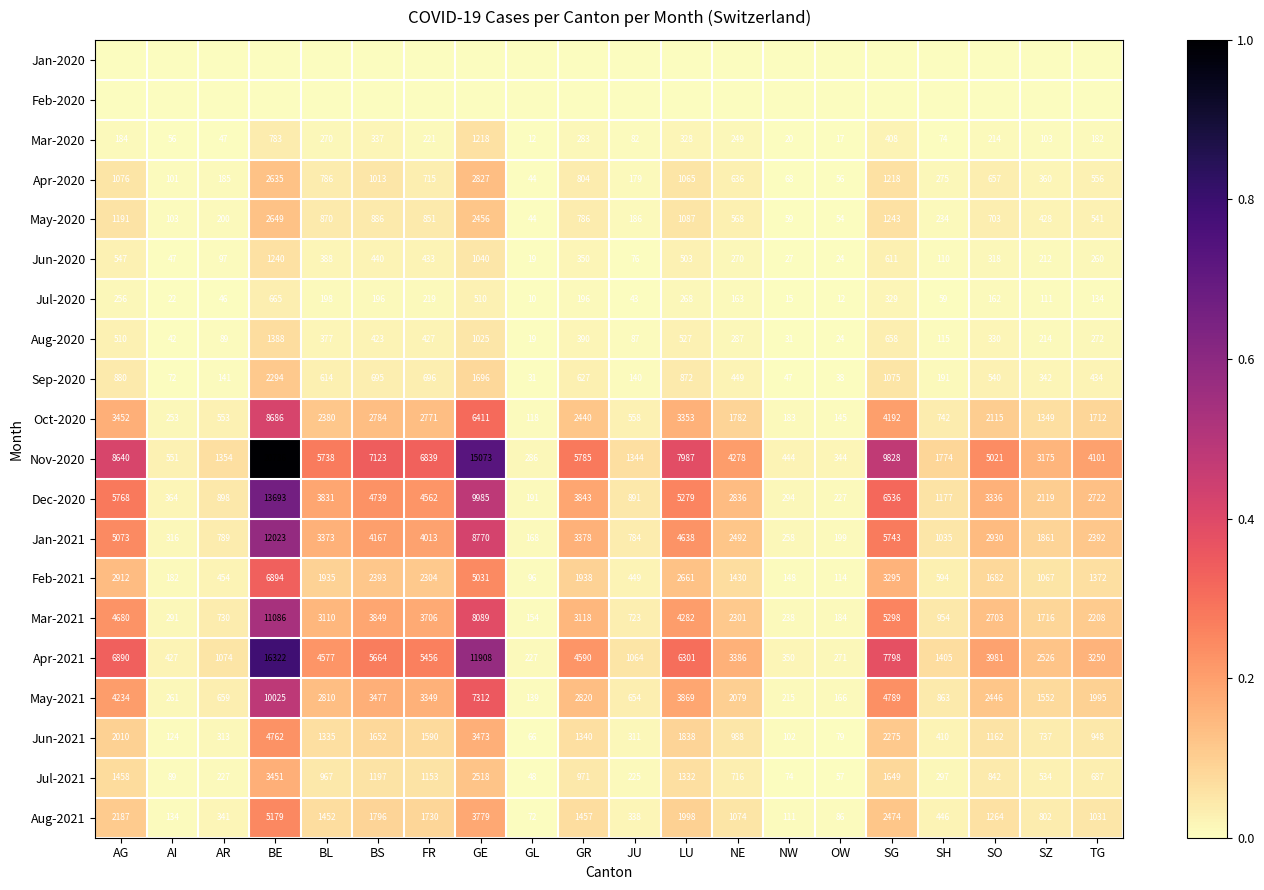

List the labels in order of Mar-2021 value, smallest first.

GL, OW, NW, AI, JU, AR, SH, SZ, TG, NE, SO, BL, GR, FR, BS, LU, AG, SG, GE, BE